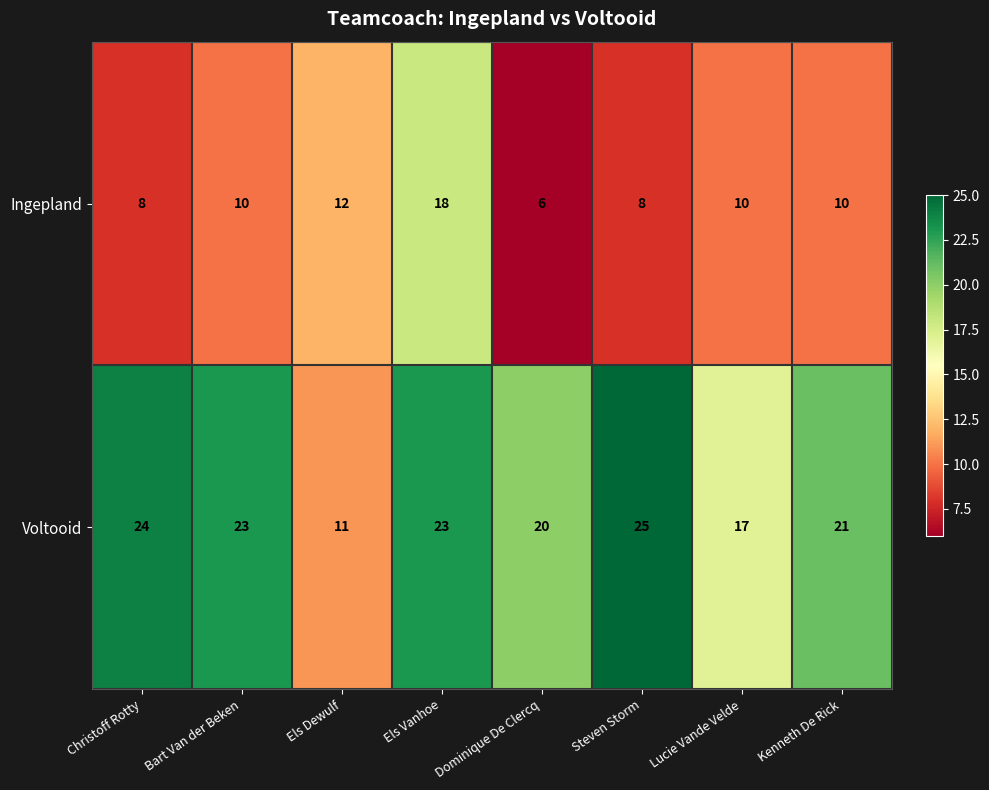

What is the greatest value displayed?

25